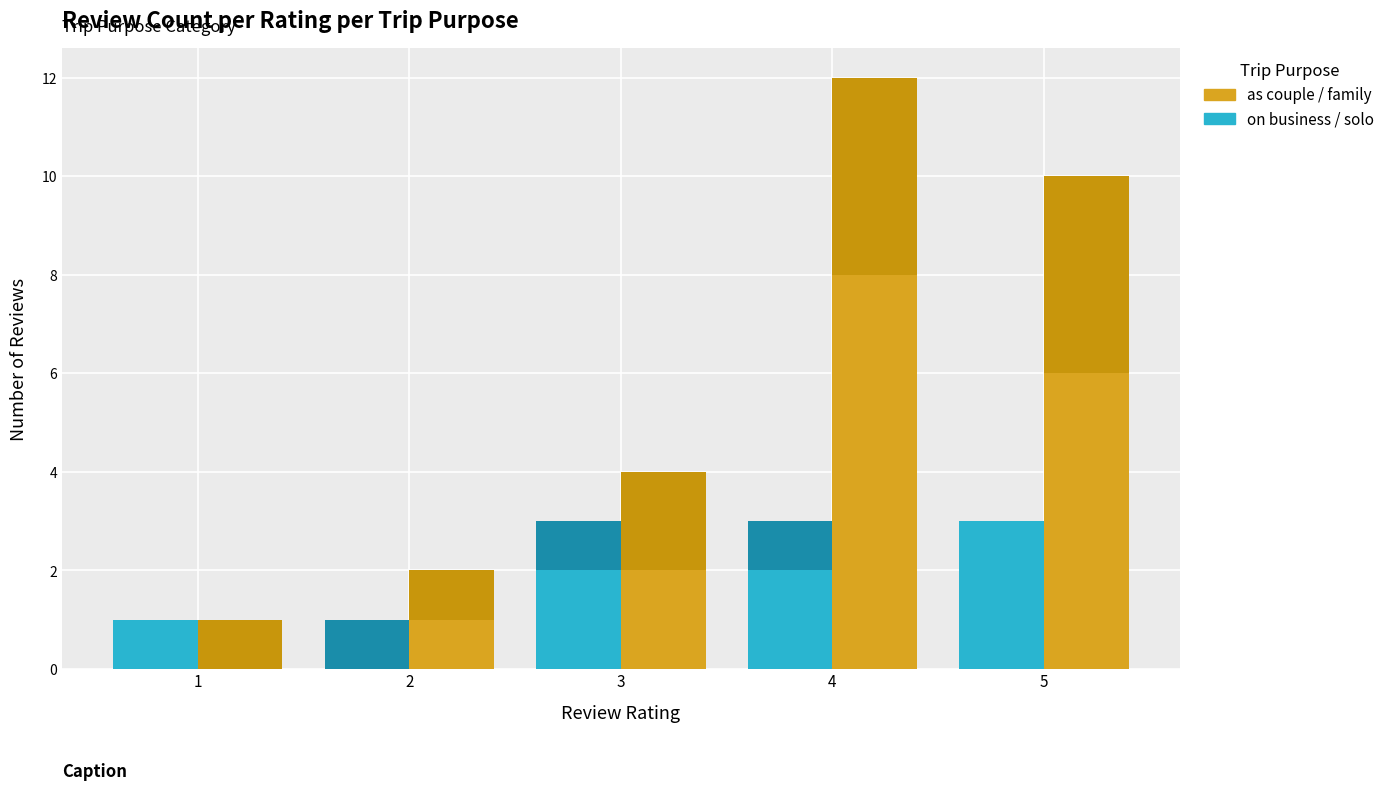

Reading left to right, list all the values displayed in this chart.

traveled on business: 1	0	2	2	3
traveled solo: 0	1	1	1	0
traveled as a couple: 0	1	2	8	6
traveled with family: 1	1	2	4	4